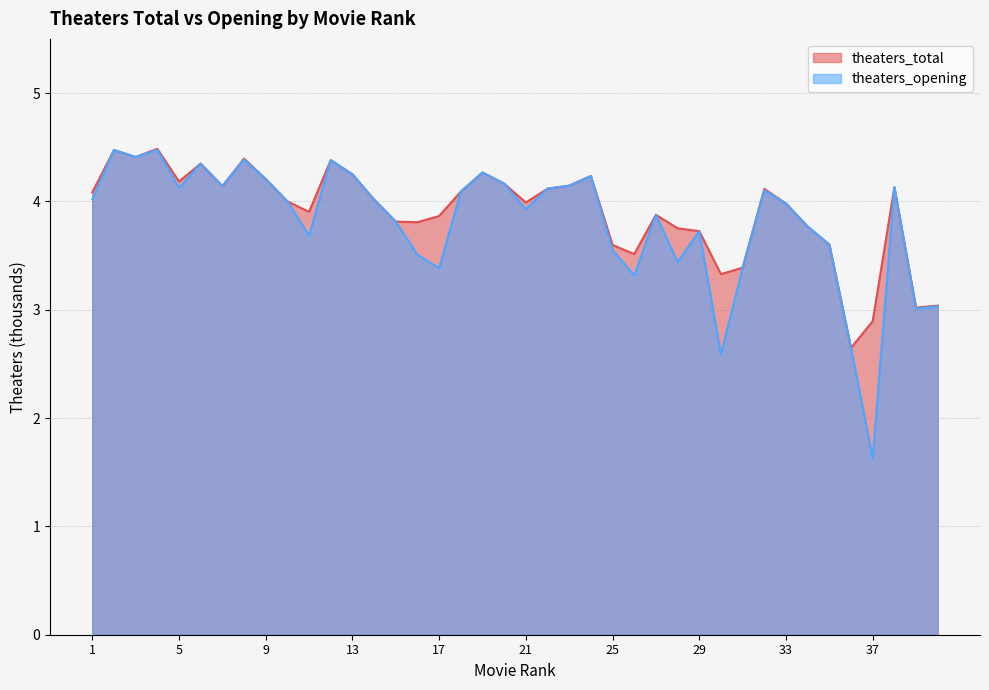

At which label does theaters_opening reach its peak?

4